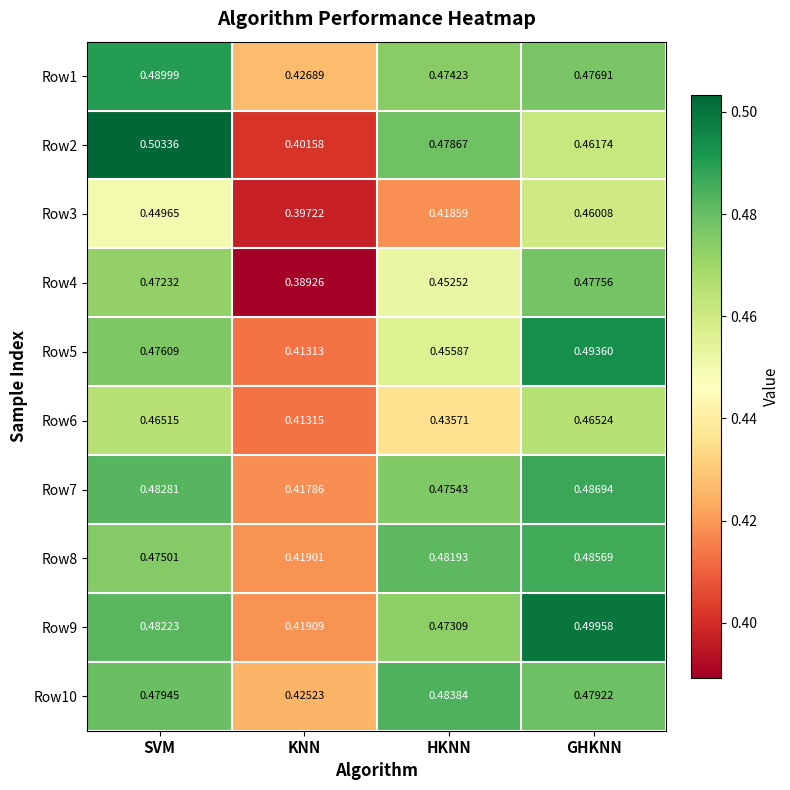

Is the value of Row3 at GHKNN greater than the value of Row6 at HKNN?

Yes